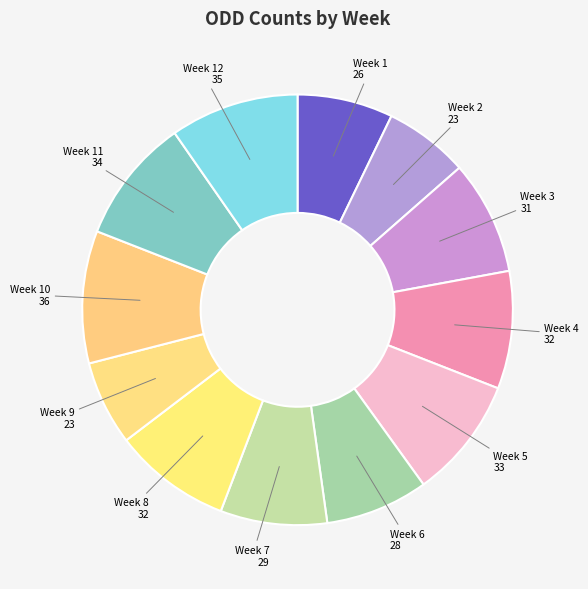

Is there a majority slice in this chart?

No